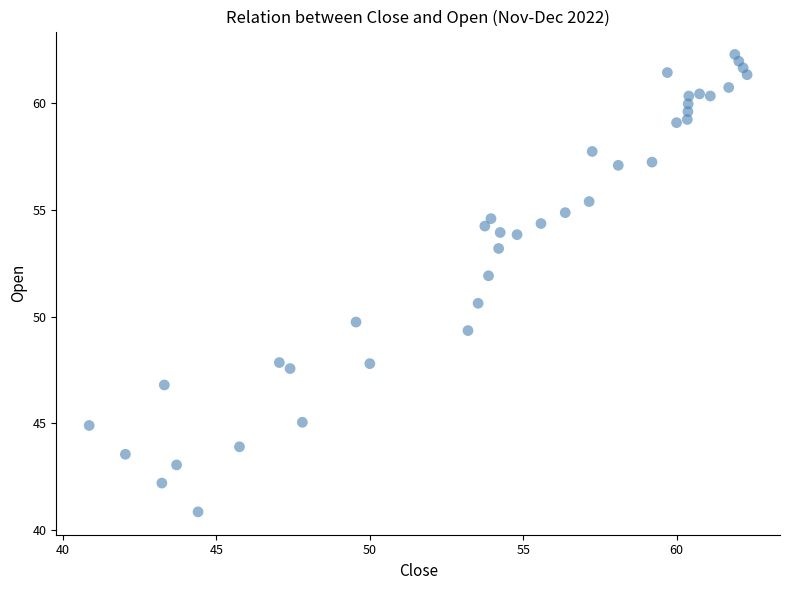

What Y value in the scatter plot is closest to 51?

50.6